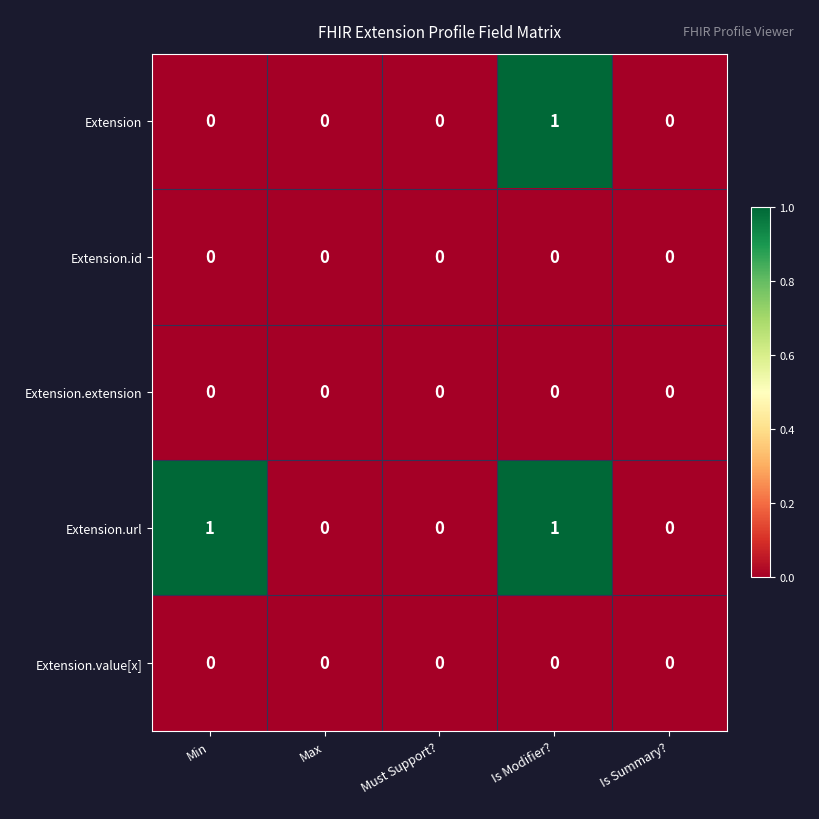

True or false: Extension.url has a value of 2 at Min.

False